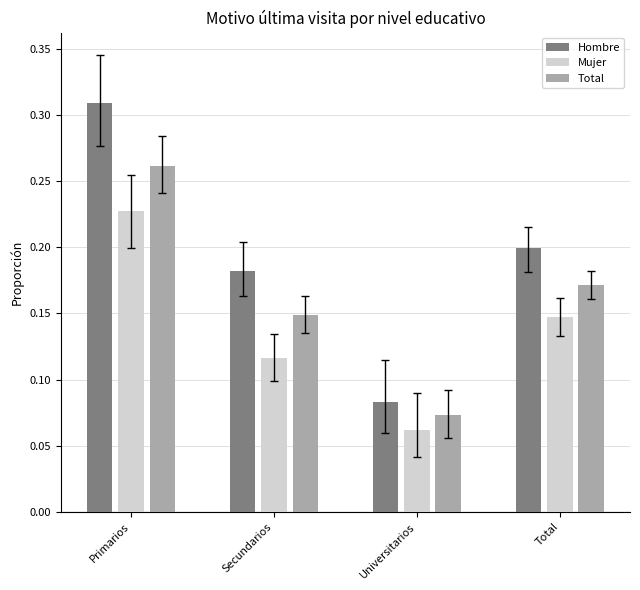

How many bars are there in total?

12